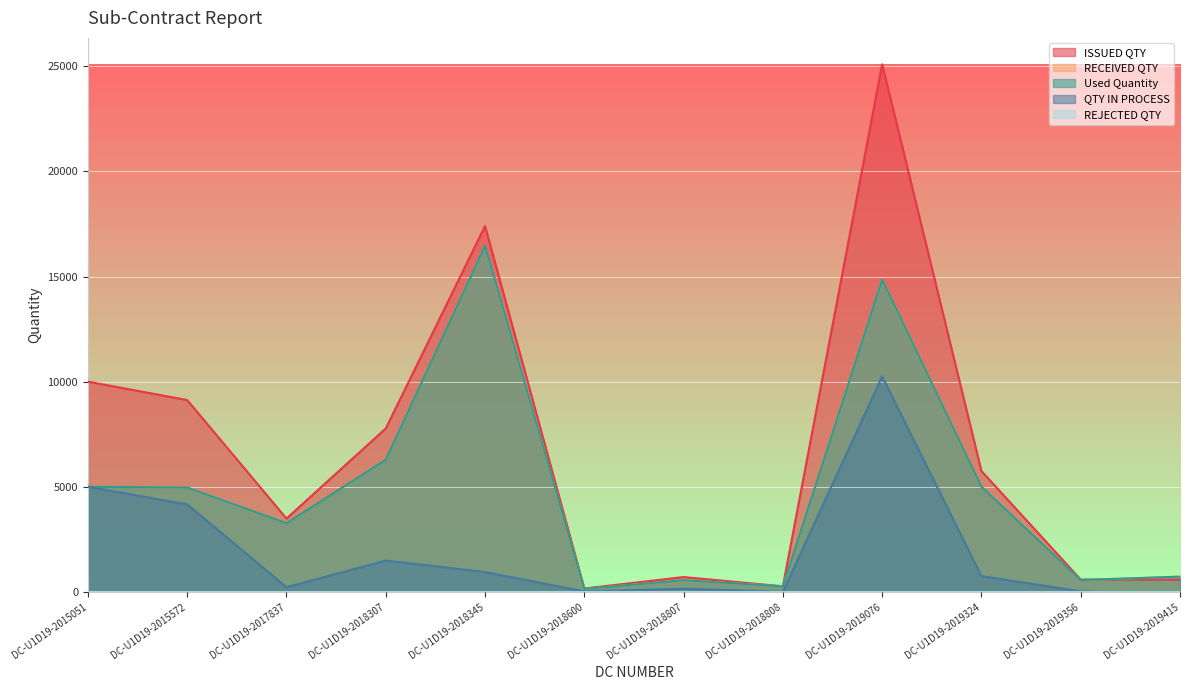

At which label does Used Quantity first exceed 4962?

DC-U1D19-2015051